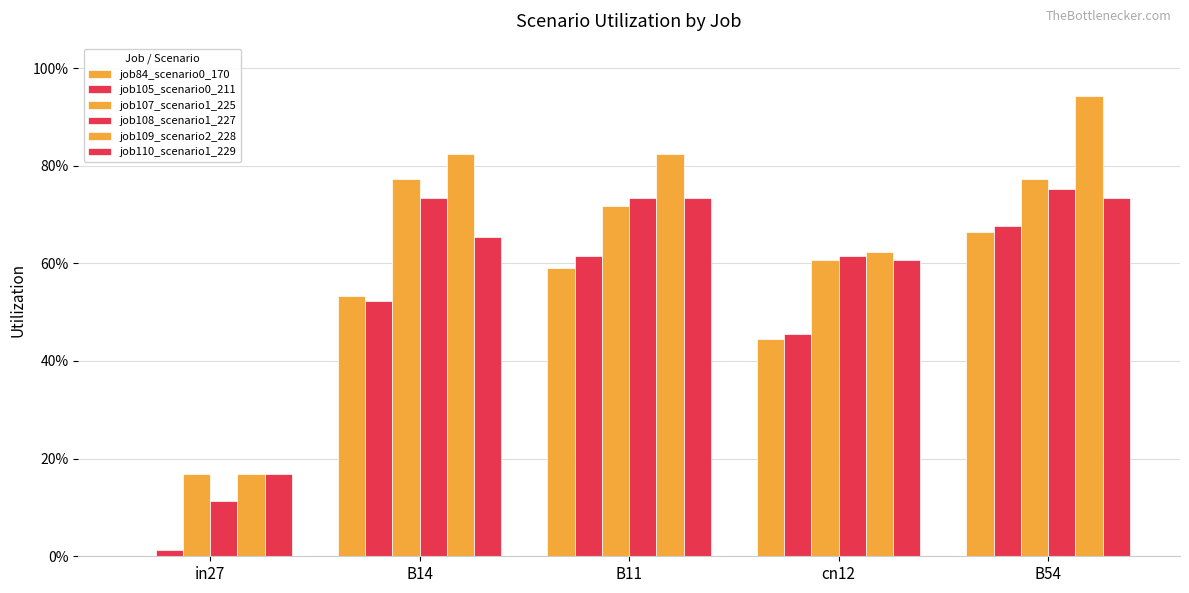

List the series in order of their peak value, lowest first.

job84_scenario0_170, job105_scenario0_211, job110_scenario1_229, job108_scenario1_227, job107_scenario1_225, job109_scenario2_228